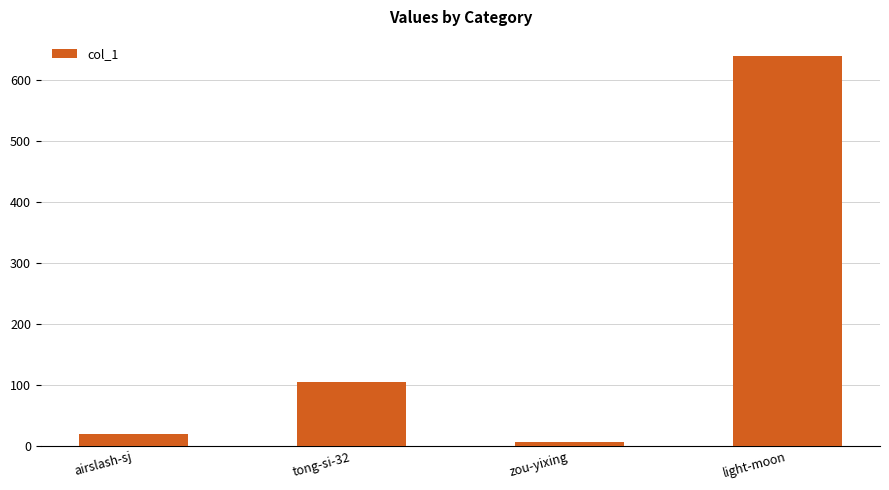

Reading left to right, transcribe all the data shown in this chart.

airslash-sj=19	tong-si-32=104	zou-yixing=6	light-moon=639